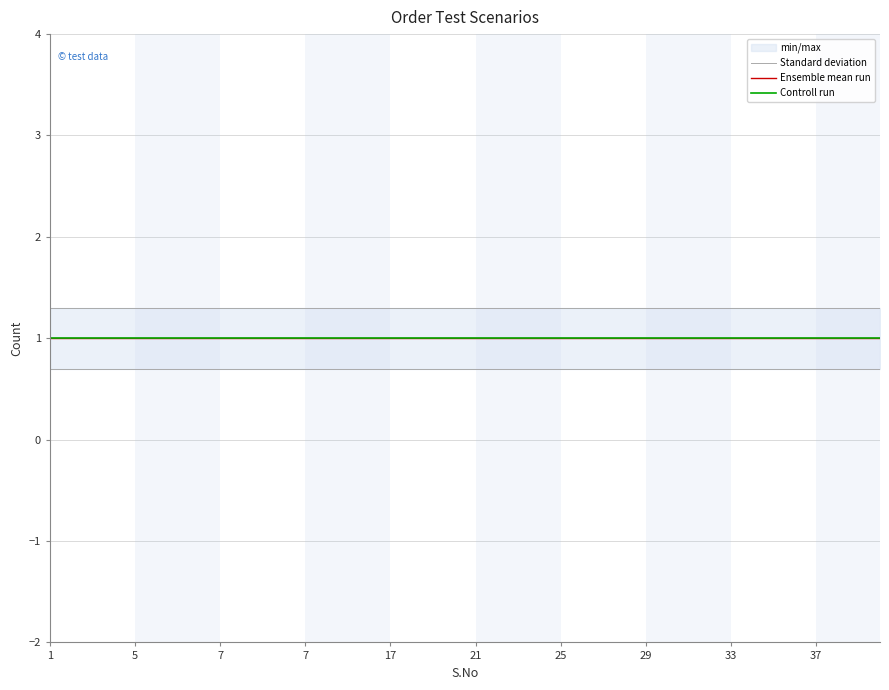

Which series has the widest spread of values?

Standard deviation